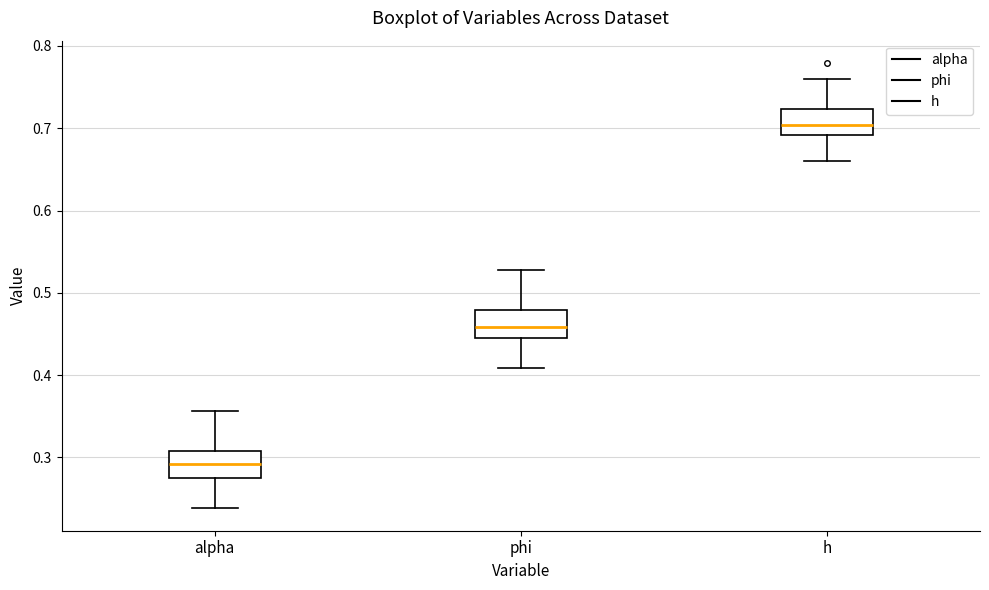

Reading left to right, read every box against the y-axis: the position of its median line, the range the box covers, and the ends of its whiskers. The values are not printed on the chart, so give them approximately, as read against the axis.

alpha: median 0.29, box 0.27 to 0.31, whiskers 0.24 to 0.36
phi: median 0.46, box 0.44 to 0.48, whiskers 0.41 to 0.53
h: median 0.70, box 0.69 to 0.72, whiskers 0.66 to 0.76